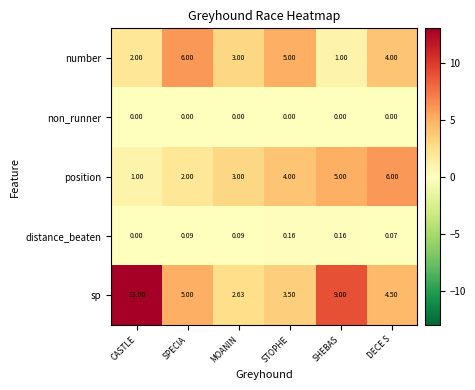

At which label is number closest to 3?

MOANIN